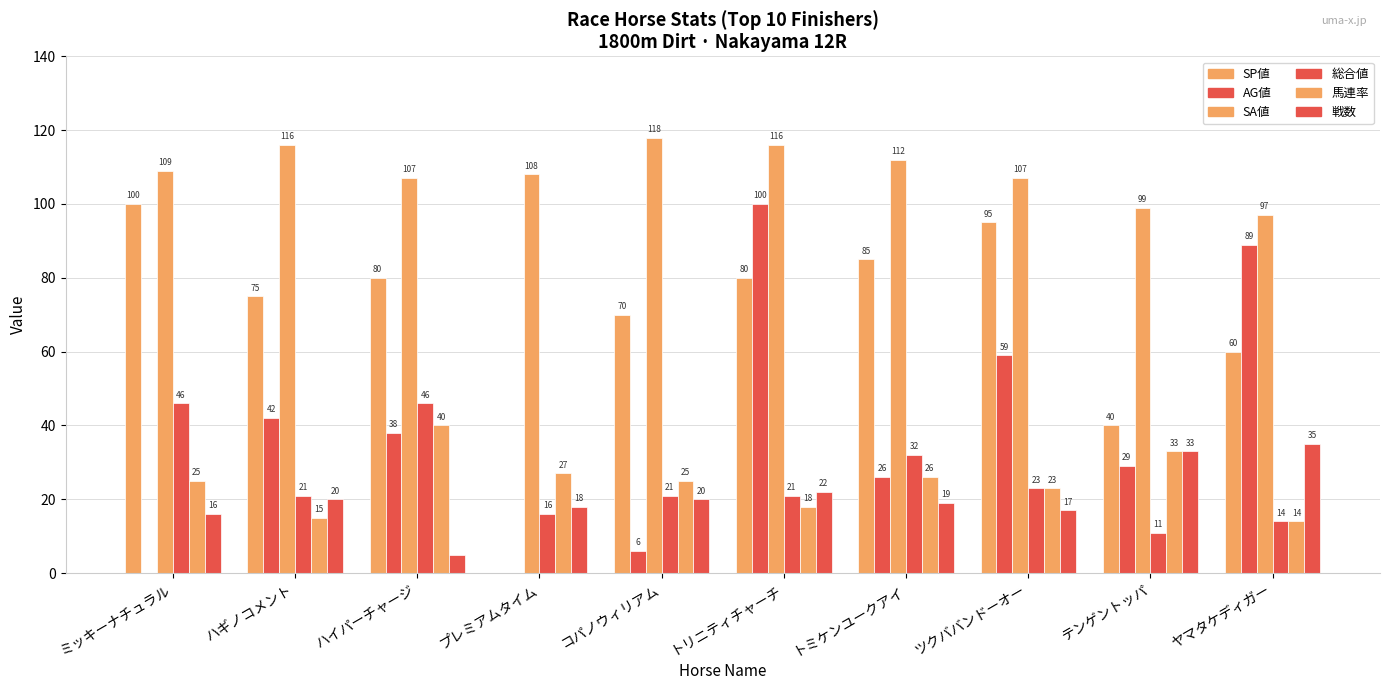

Which series has the largest total across all categories?

SA値